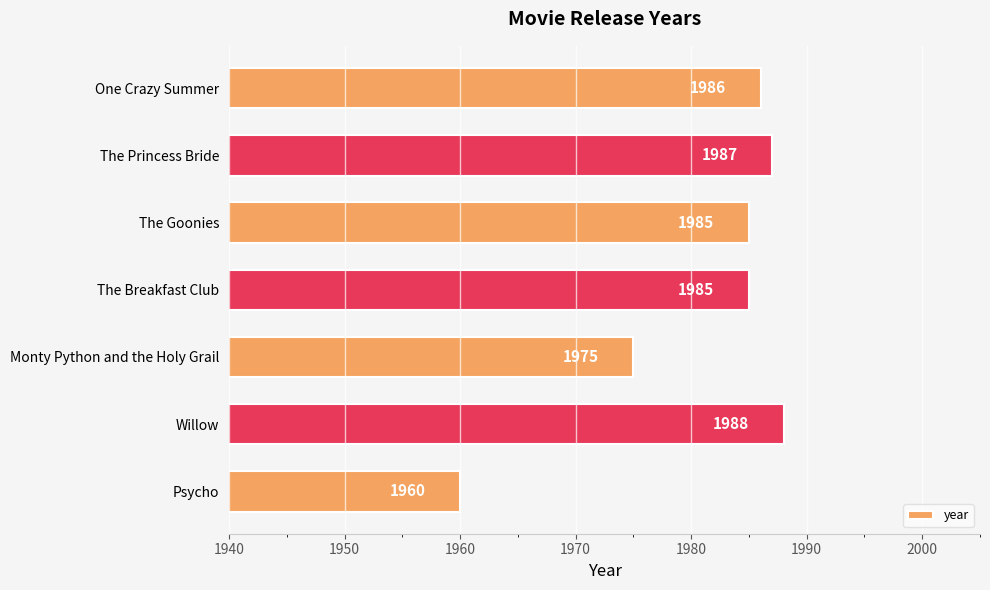

The value at Psycho is 1960. True or false?

True